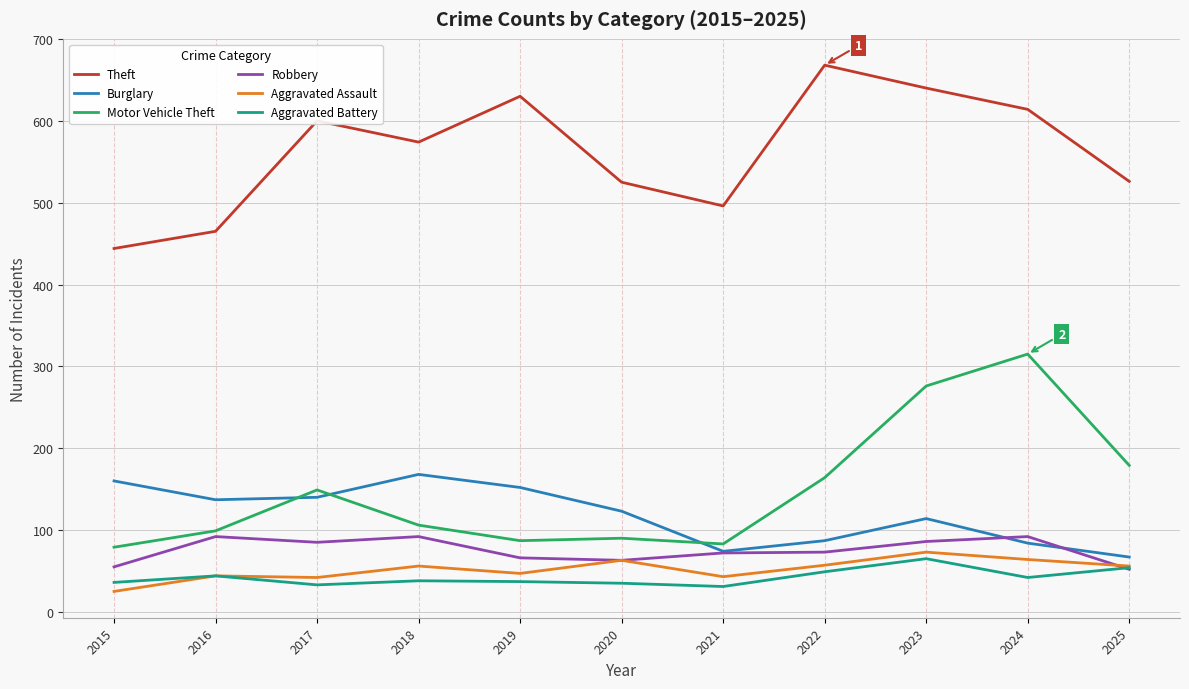

True or false: Burglary has a value of 140 at 2017.

True